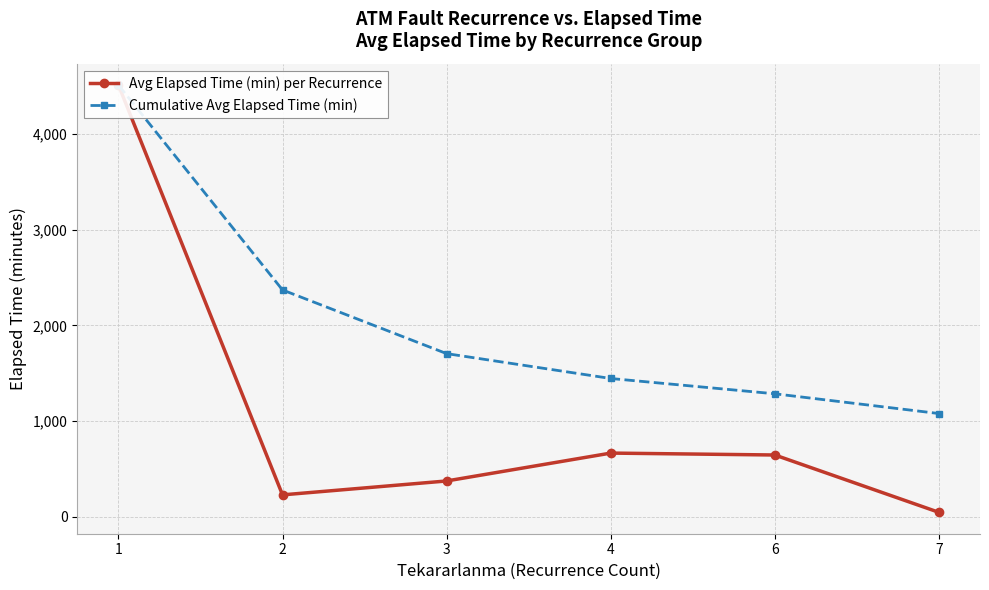

How many categories are shown in the chart?

6